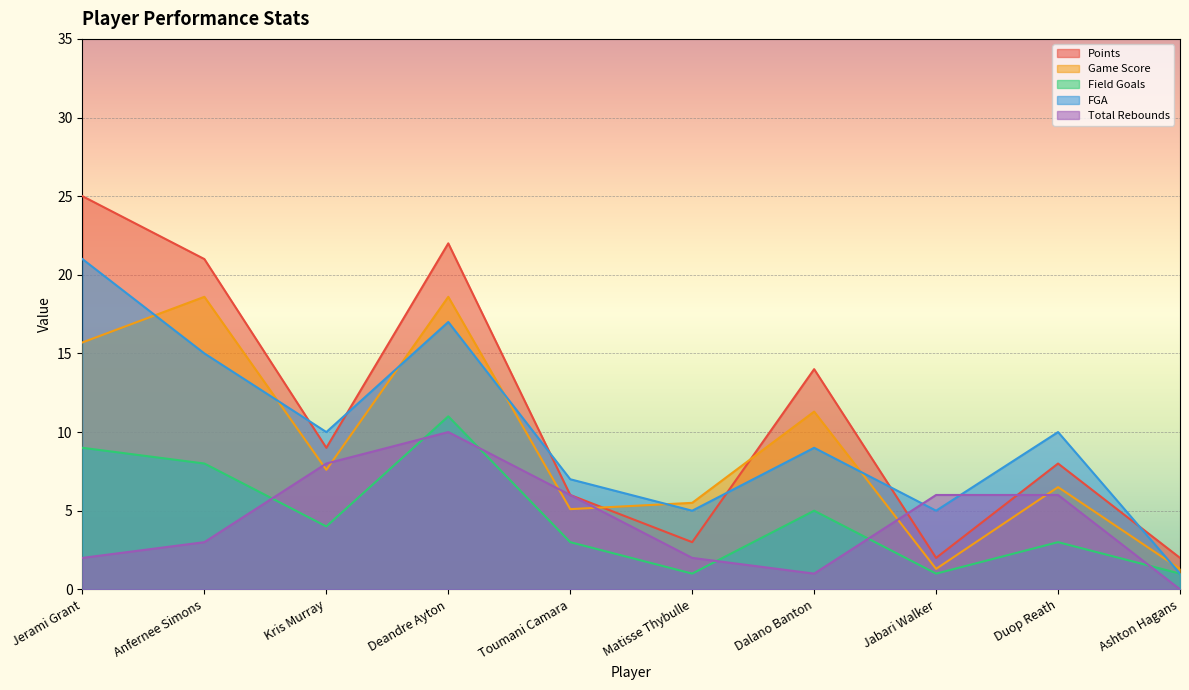

What is the maximum value shown in the chart?

25.0